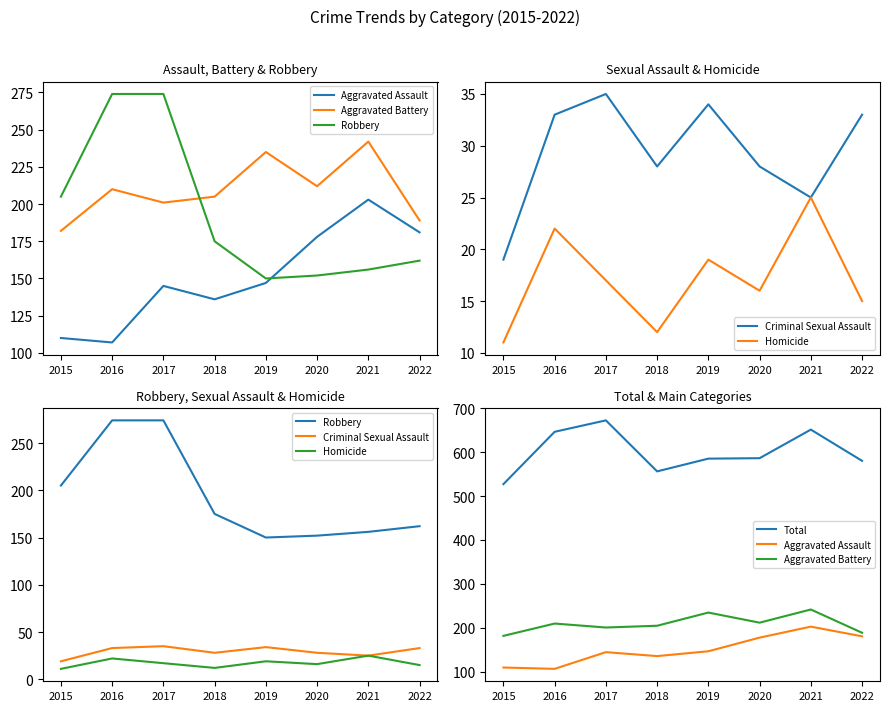

List the labels in order of Homicide value, largest first.

2021, 2016, 2019, 2017, 2020, 2022, 2018, 2015